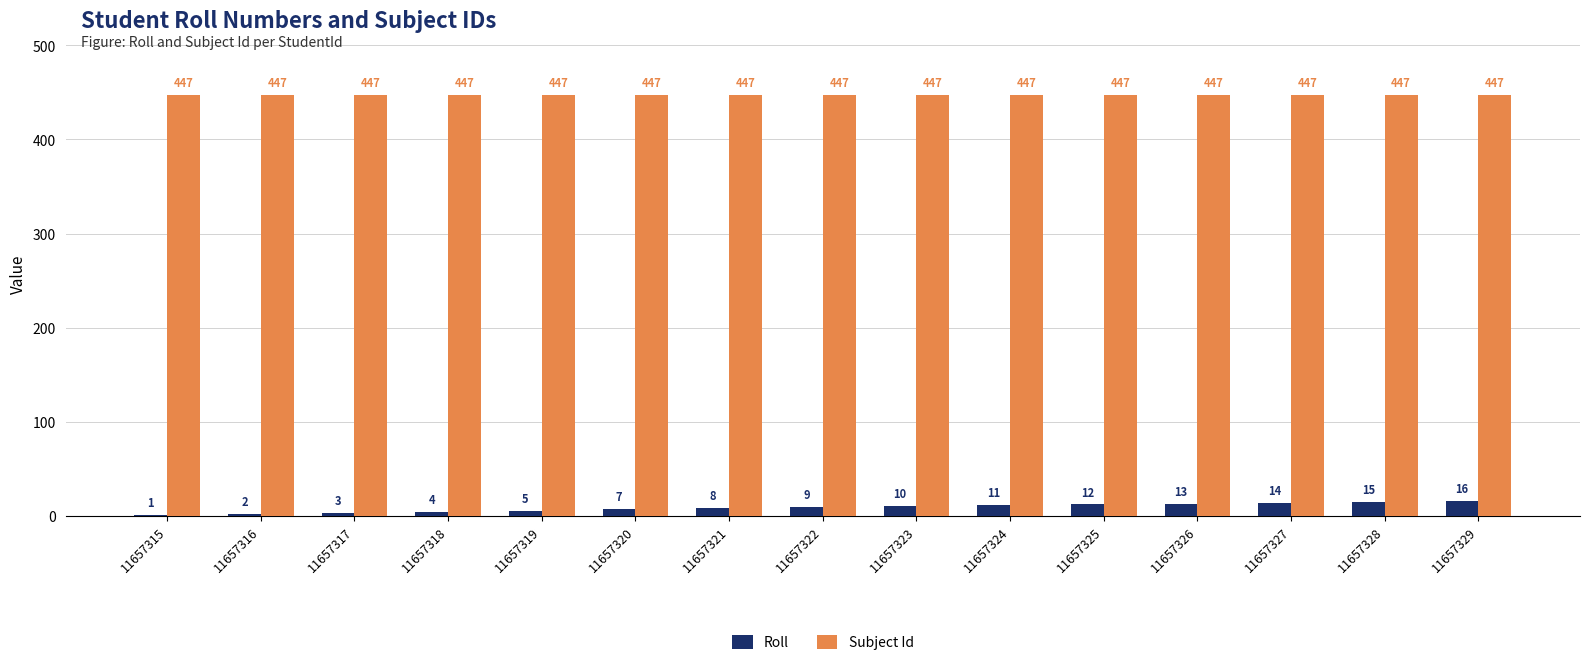

Reading left to right, transcribe all the data shown in this chart.

Roll: 11657315=1	11657316=2	11657317=3	11657318=4	11657319=5	11657320=7	11657321=8	11657322=9	11657323=10	11657324=11	11657325=12	11657326=13	11657327=14	11657328=15	11657329=16
Subject Id: 11657315=447	11657316=447	11657317=447	11657318=447	11657319=447	11657320=447	11657321=447	11657322=447	11657323=447	11657324=447	11657325=447	11657326=447	11657327=447	11657328=447	11657329=447